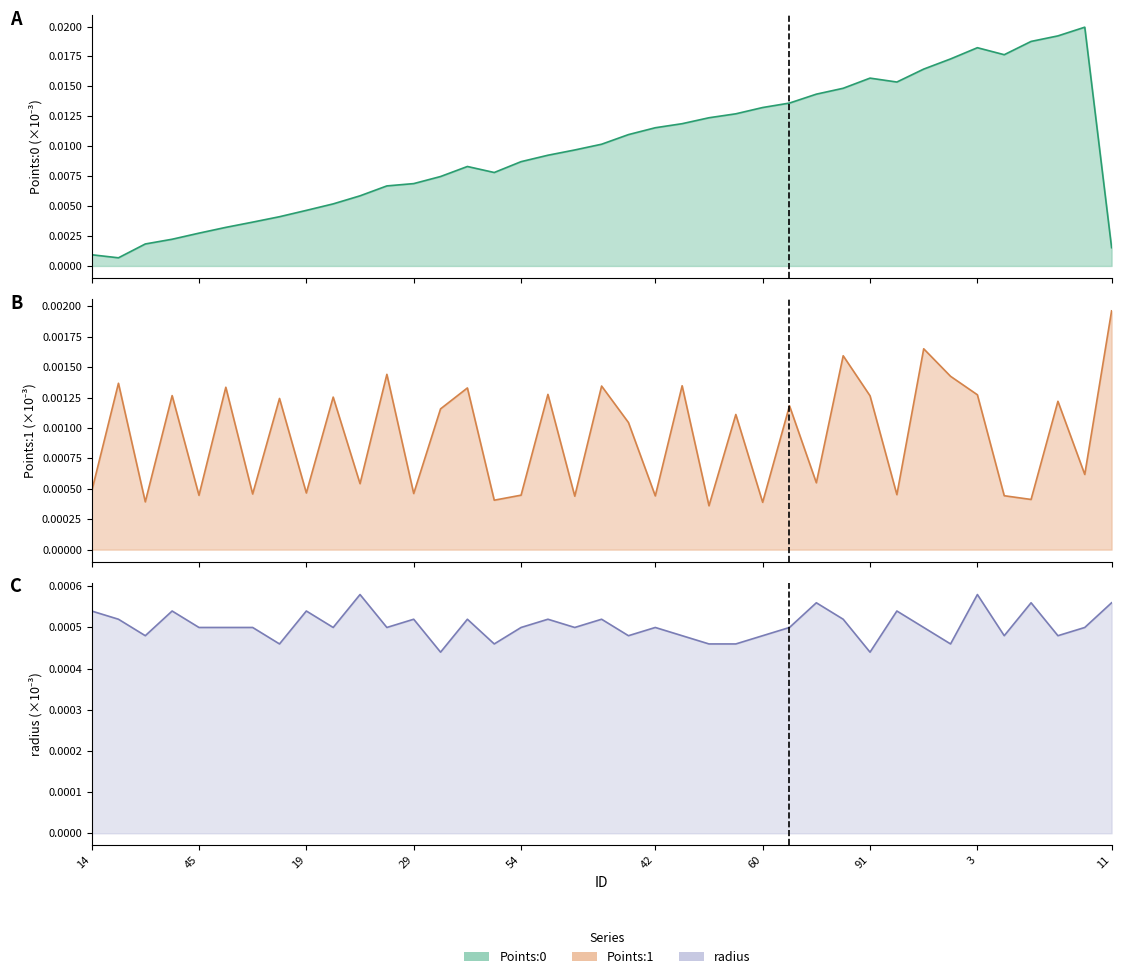

Where do Points:0 and Points:1 first cross each other?

14 and 33